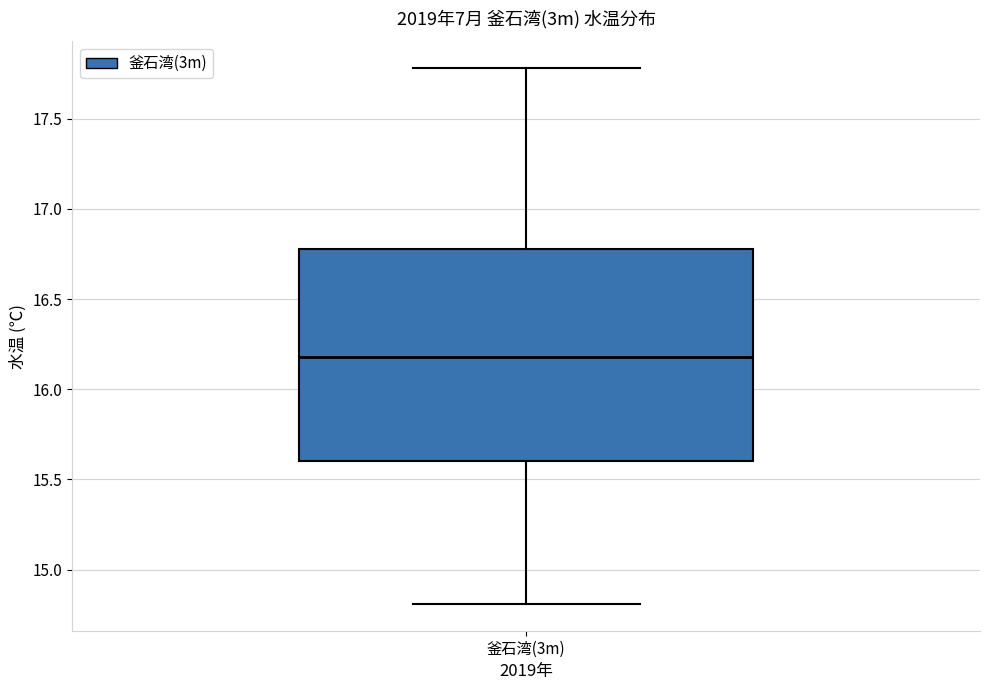

Where does the lower whisker of the box for 釜石湾(3m) end on the y-axis? The values are not printed on the chart, so give them approximately, as read against the axis.

14.8